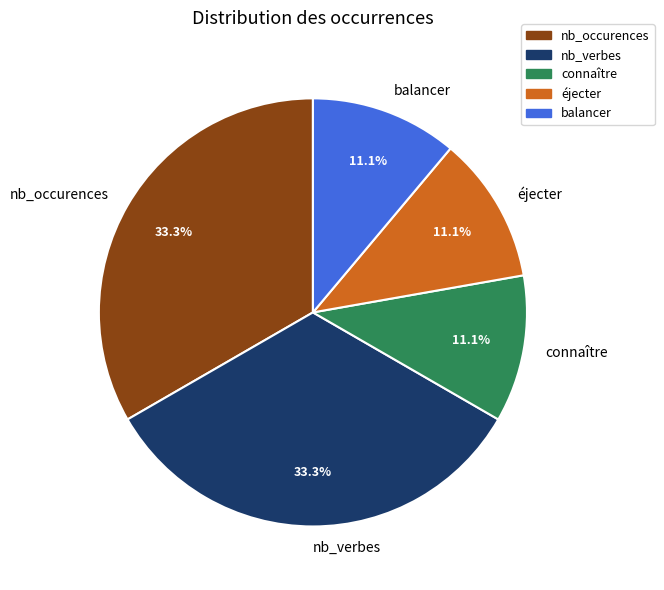

Approximately how many times larger is the value at nb_verbes compared to nb_occurences?

1.0